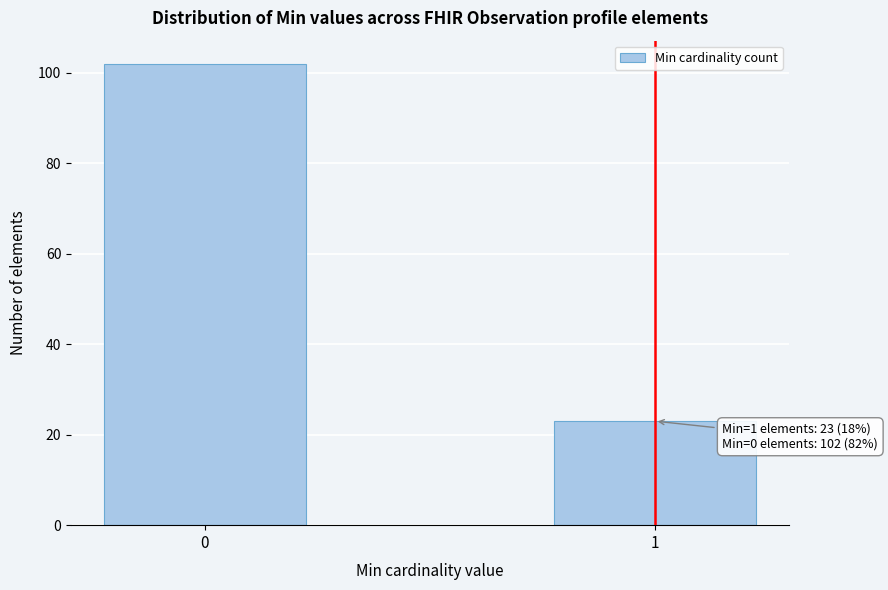

Reading left to right, transcribe all the data shown in this chart.

102	23